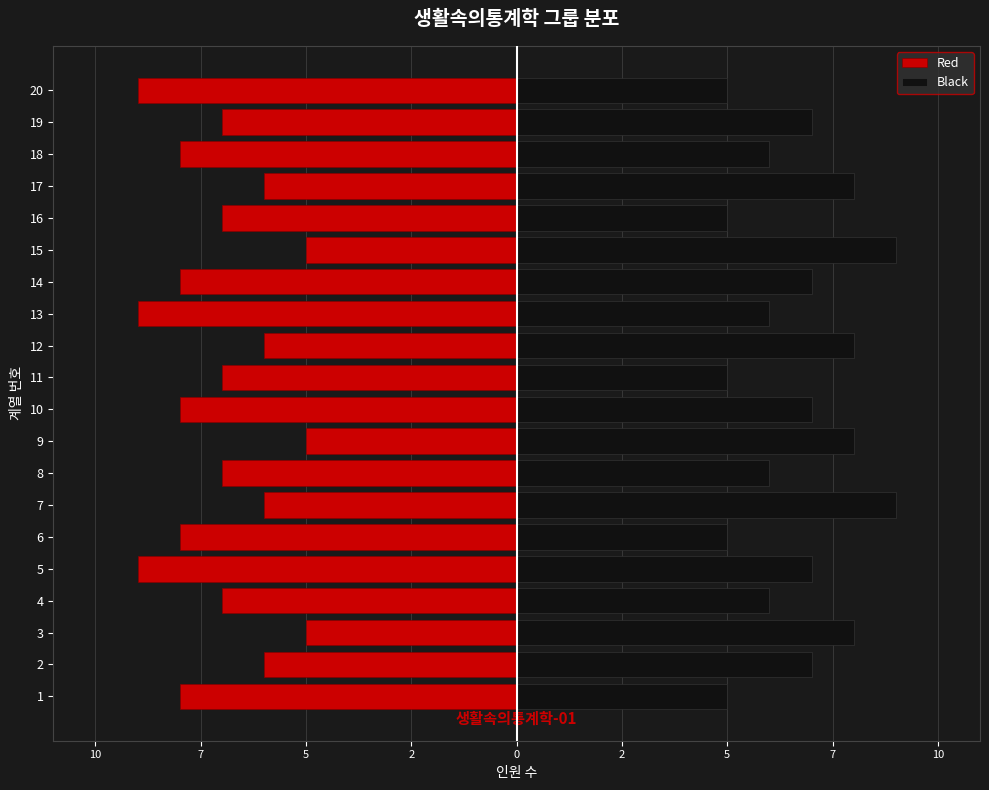

Are the bars horizontal?

Yes